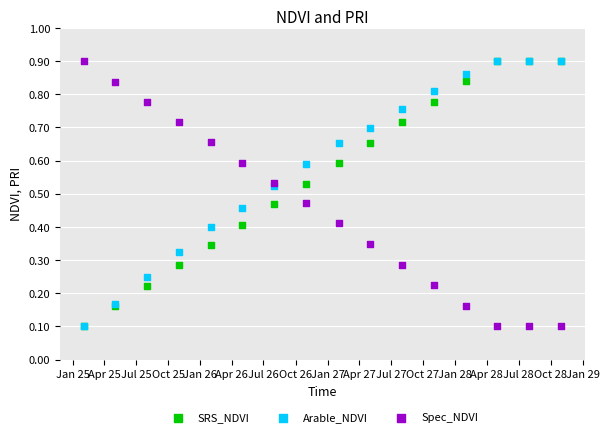

What are all the series names shown in the legend?

SRS_NDVI, Arable_NDVI, Spec_NDVI